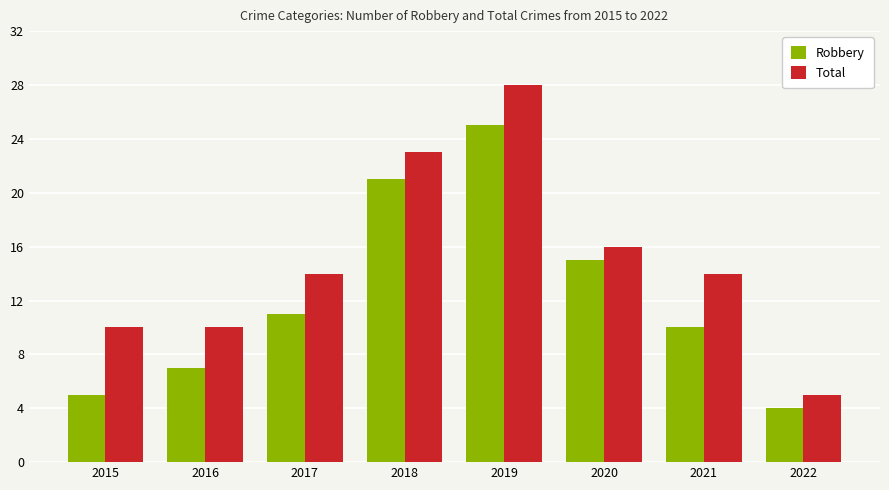

True or false: Total has a value of 23 at 2018.

True